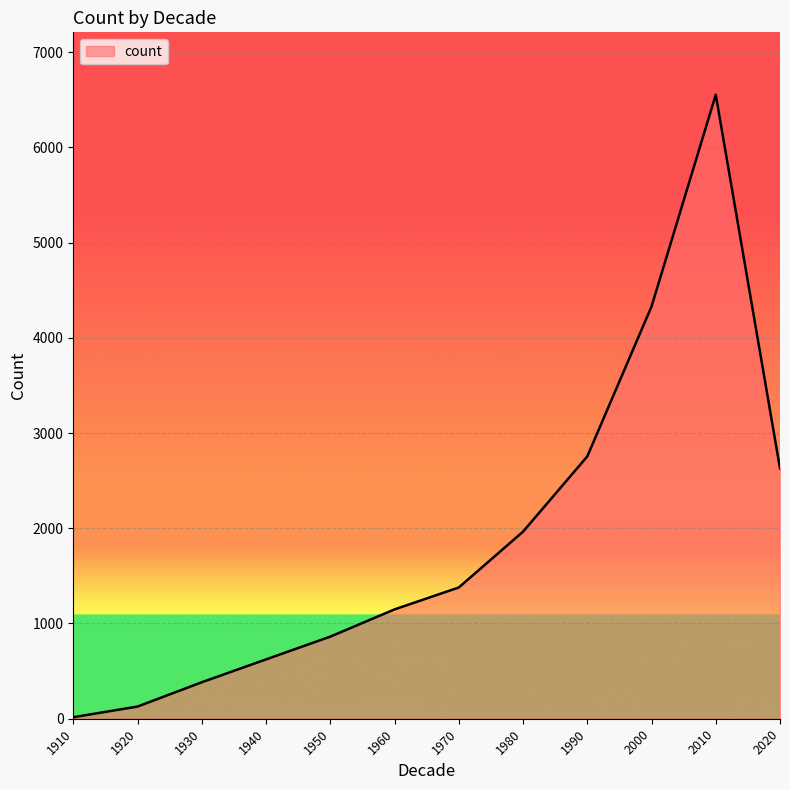

What is the difference between the maximum and minimum values?

6536